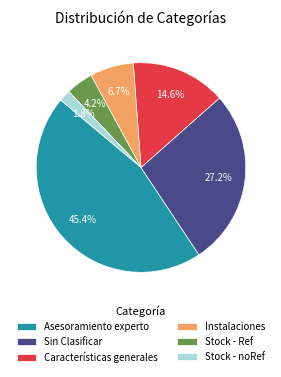

To the nearest percent, what portion does Instalaciones represent?

7%